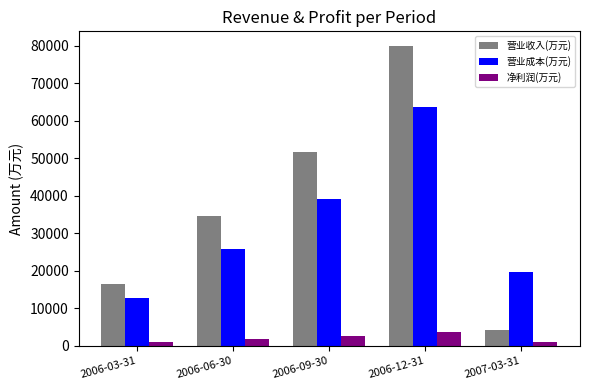

The 营业收入(万元) series shows 79916 at 2006-12-31. True or false?

True